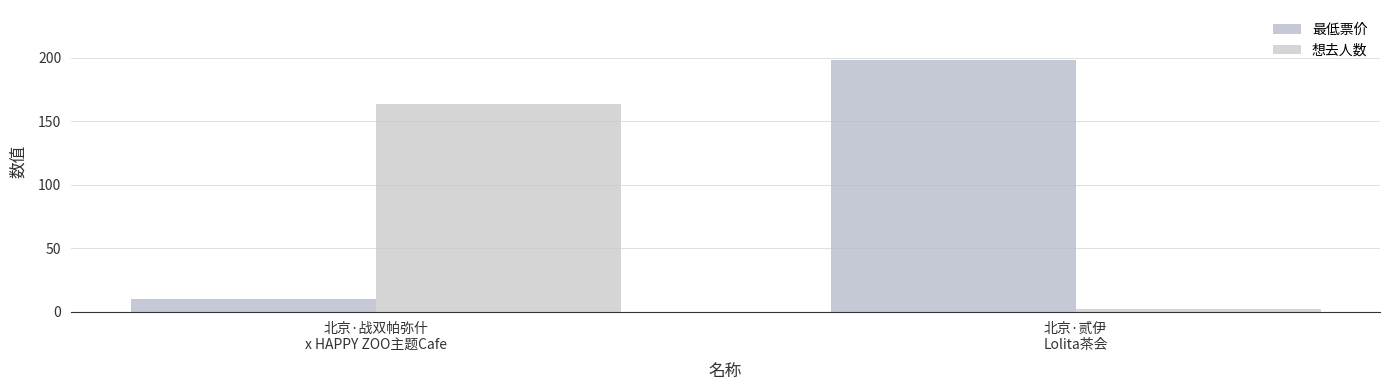

Reading left to right, list all the values displayed in this chart.

最低票价: 10	198
想去人数: 164	2